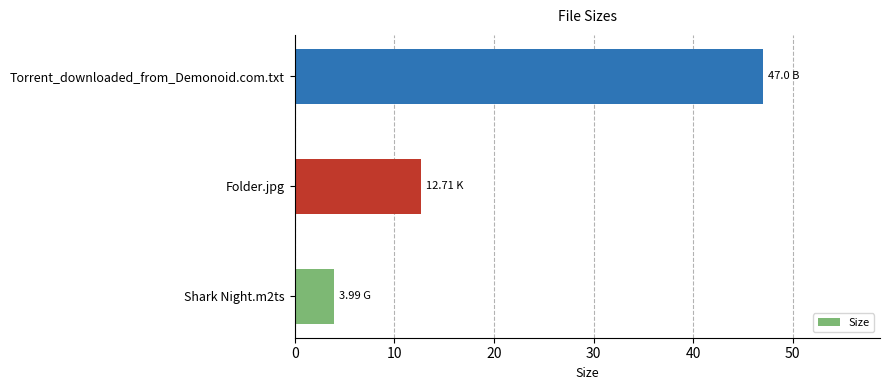

List the labels in order of value, largest first.

Torrent_downloaded_from_Demonoid.com.txt, Folder.jpg, Shark Night.m2ts